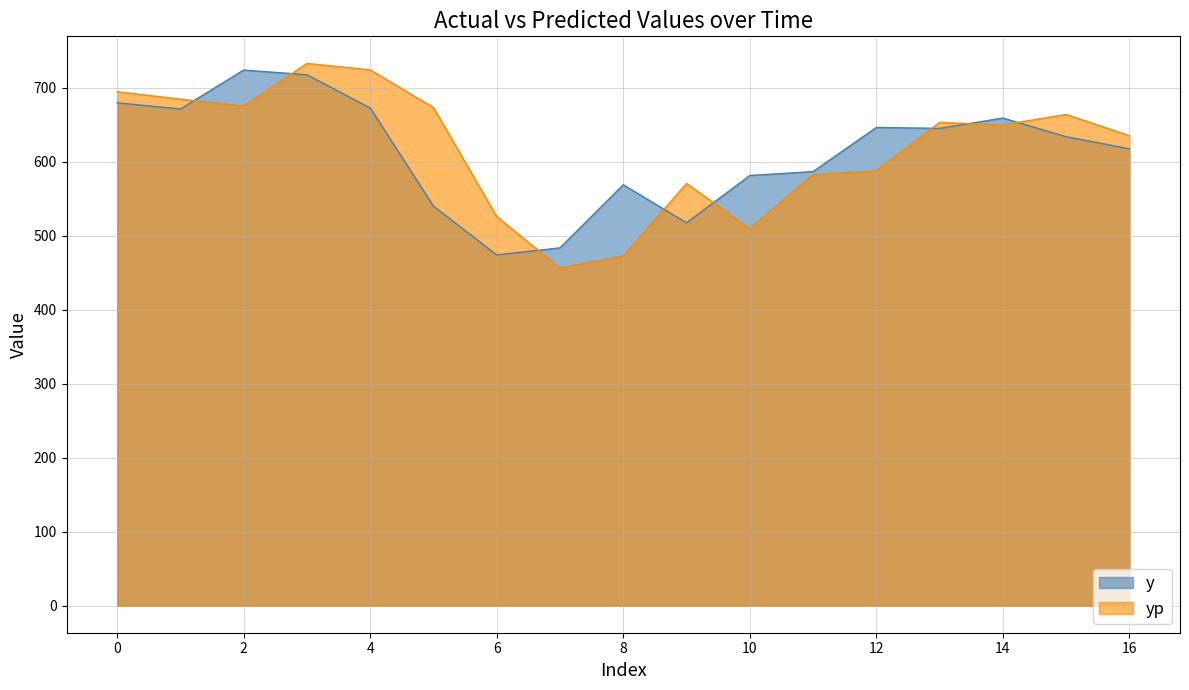

List the labels in order of y value, largest first.

2, 3, 0, 4, 1, 14, 12, 13, 15, 16, 11, 10, 8, 5, 9, 7, 6